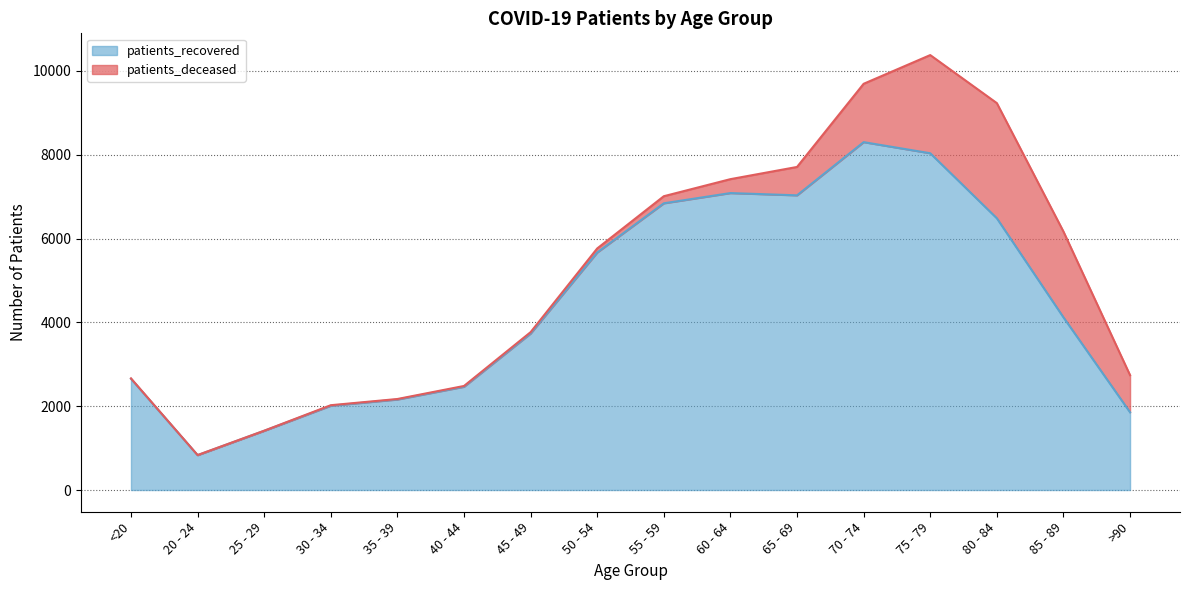

What position from the right is 40 - 44?

11